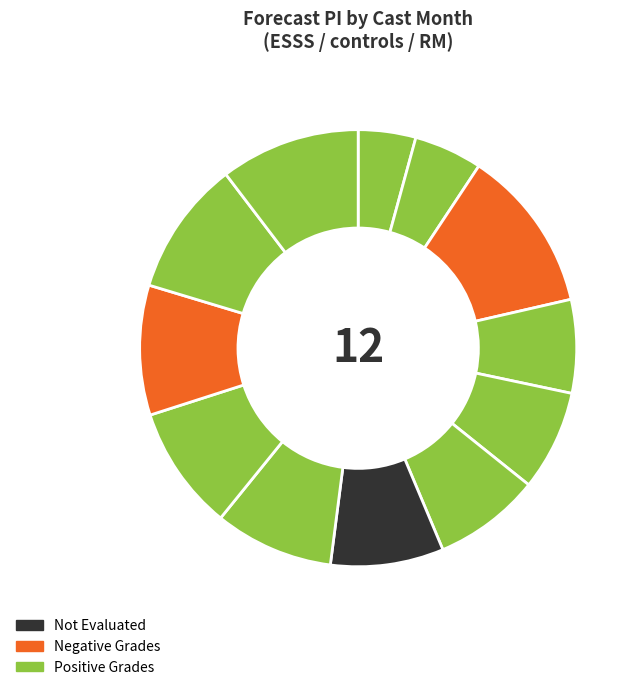

Is there a majority slice in this chart?

No